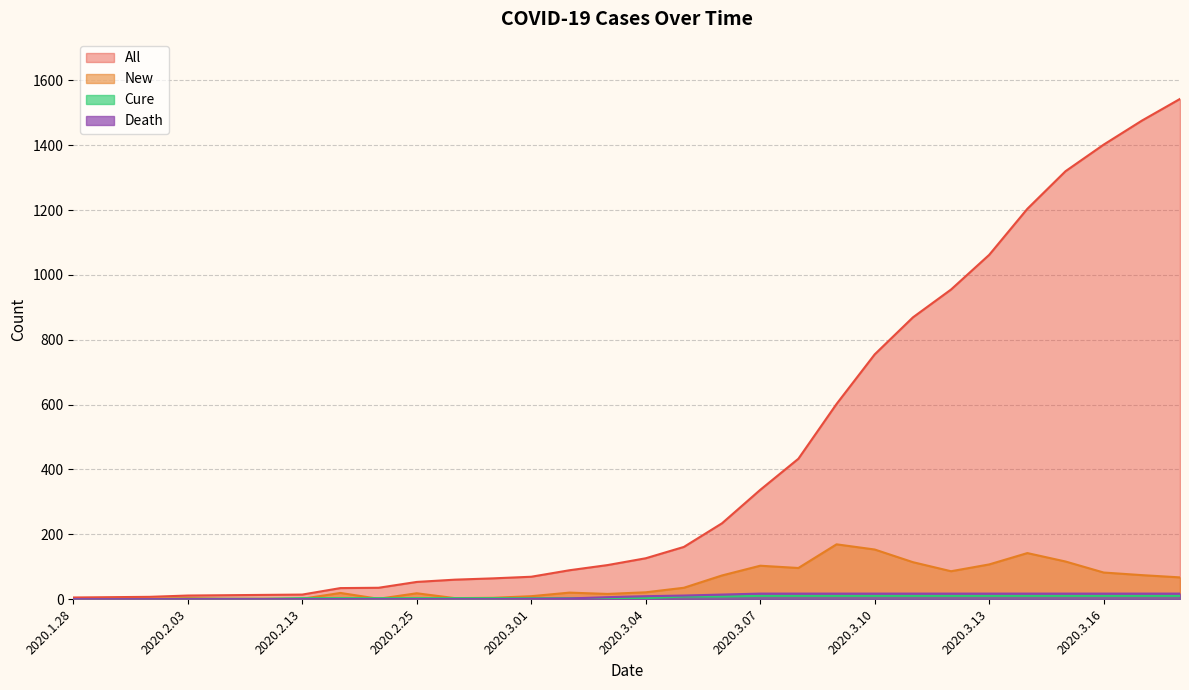

Reading left to right, what are all the values shown in this chart?

All: 2020.1.28=5	2020.1.30=6	2020.2.01=7	2020.2.03=11	2020.2.06=12	2020.2.11=13	2020.2.13=14	2020.2.22=34	2020.2.24=35	2020.2.25=53	2020.2.27=60	2020.2.29=64	2020.3.01=69	2020.3.02=89	2020.3.03=105	2020.3.04=126	2020.3.05=161	2020.3.06=234	2020.3.07=337	2020.3.08=433	2020.3.09=602	2020.3.10=755	2020.3.11=869	2020.3.12=955	2020.3.13=1062	2020.3.14=1204	2020.3.15=1320	2020.3.16=1402	2020.3.17=1476	2020.3.18=1543
New: 2020.1.28=0	2020.1.30=1	2020.2.01=1	2020.2.03=3	2020.2.06=1	2020.2.11=1	2020.2.13=1	2020.2.22=19	2020.2.24=1	2020.2.25=18	2020.2.27=3	2020.2.29=4	2020.3.01=9	2020.3.02=20	2020.3.03=16	2020.3.04=21	2020.3.05=35	2020.3.06=73	2020.3.07=103	2020.3.08=96	2020.3.09=169	2020.3.10=153	2020.3.11=114	2020.3.12=86	2020.3.13=107	2020.3.14=142	2020.3.15=116	2020.3.16=82	2020.3.17=74	2020.3.18=67
Cure: 2020.1.28=0	2020.1.30=0	2020.2.01=0	2020.2.03=1	2020.2.06=1	2020.2.11=1	2020.2.13=3	2020.2.22=3	2020.2.24=3	2020.2.25=3	2020.2.27=3	2020.2.29=3	2020.3.01=3	2020.3.02=3	2020.3.03=3	2020.3.04=3	2020.3.05=8	2020.3.06=8	2020.3.07=10	2020.3.08=10	2020.3.09=10	2020.3.10=10	2020.3.11=10	2020.3.12=10	2020.3.13=10	2020.3.14=10	2020.3.15=10	2020.3.16=10	2020.3.17=10	2020.3.18=10
Death: 2020.1.28=0	2020.1.30=0	2020.2.01=0	2020.2.03=0	2020.2.06=0	2020.2.11=0	2020.2.13=0	2020.2.22=0	2020.2.24=0	2020.2.25=0	2020.2.27=0	2020.2.29=0	2020.3.01=1	2020.3.02=2	2020.3.03=6	2020.3.04=9	2020.3.05=11	2020.3.06=14	2020.3.07=17	2020.3.08=17	2020.3.09=17	2020.3.10=17	2020.3.11=17	2020.3.12=17	2020.3.13=17	2020.3.14=17	2020.3.15=17	2020.3.16=17	2020.3.17=17	2020.3.18=17